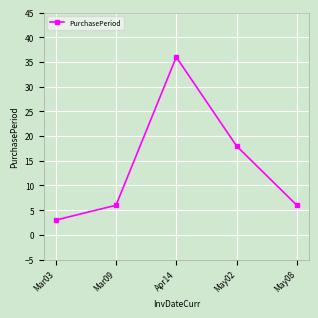

Does the chart have visible grid lines?

Yes